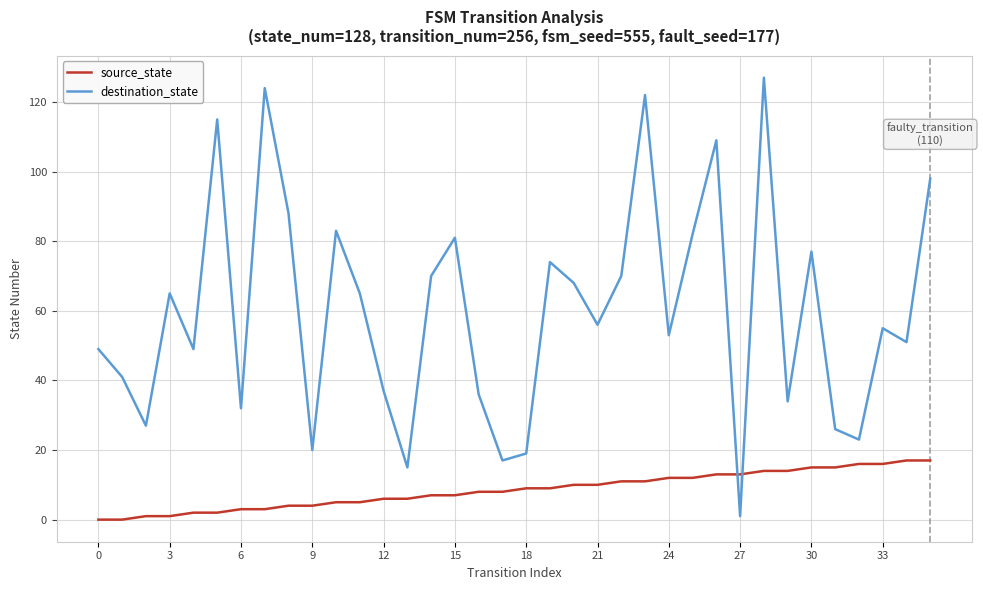

Is this an area chart (filled region under the line)?

No